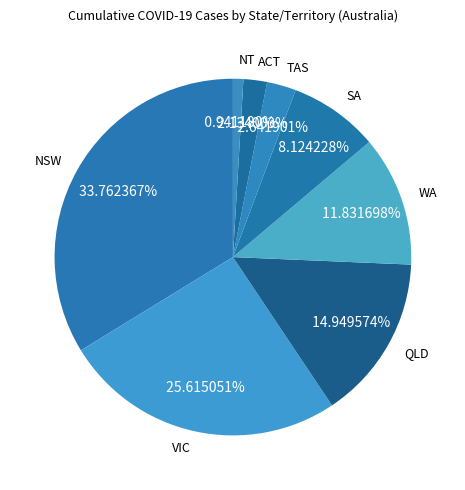

Does VIC represent more than half of the total?

No